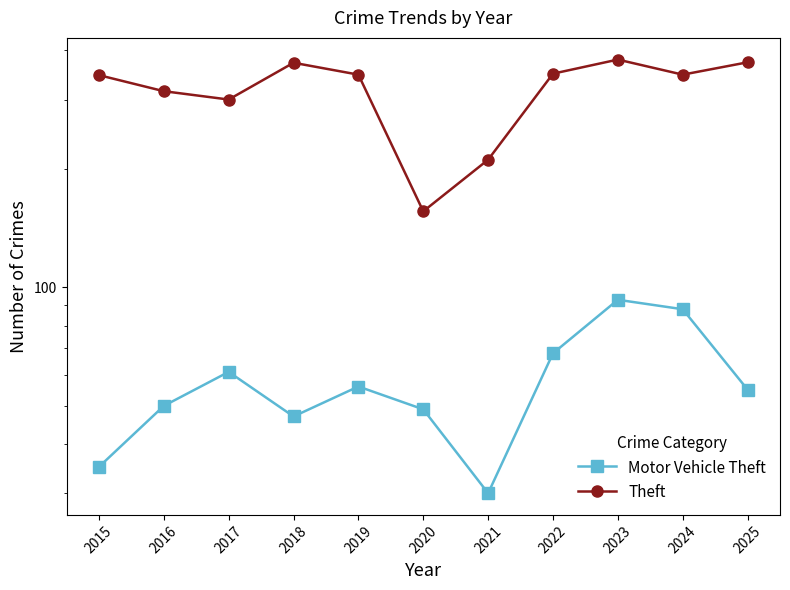

Is it true that Theft equals 109 at 2021?

False